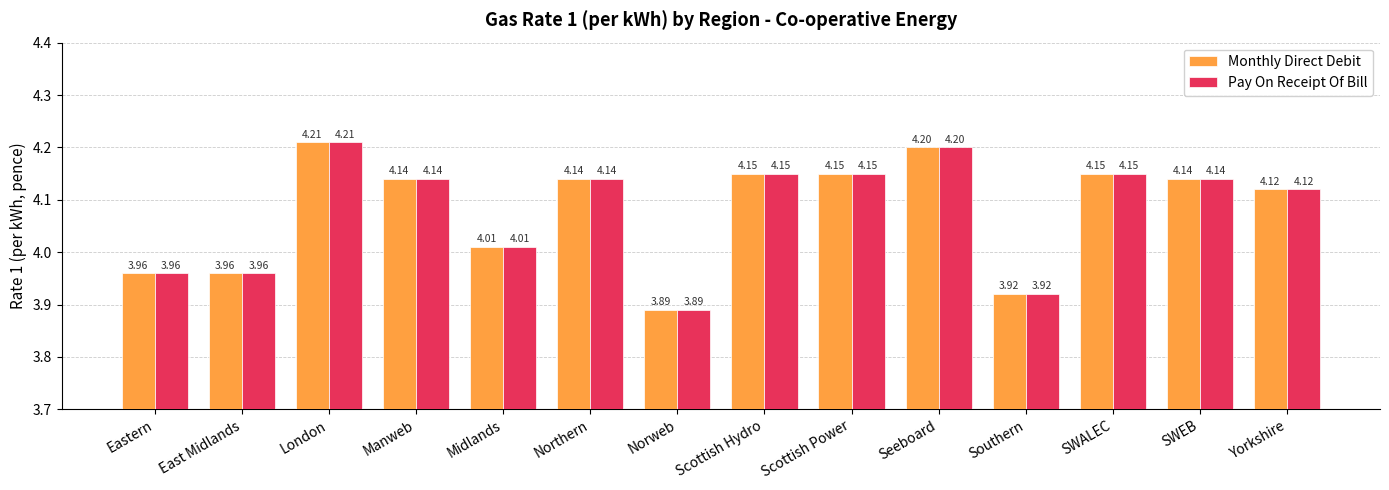

What are all the series names shown in the legend?

Monthly Direct Debit, Pay On Receipt Of Bill